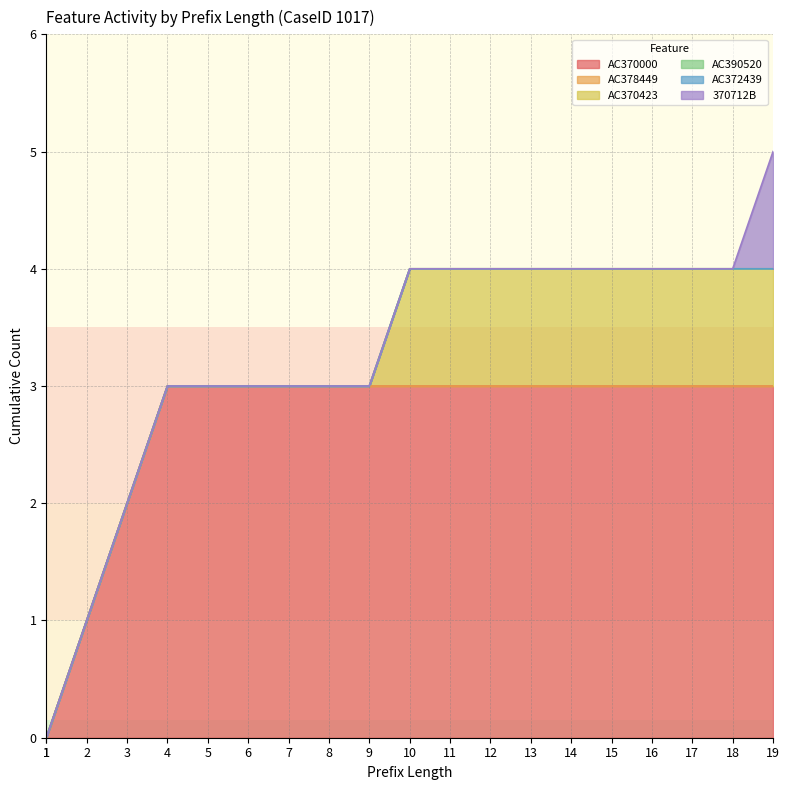

True or false: AC378449 and AC372439 intersect in this chart.

False